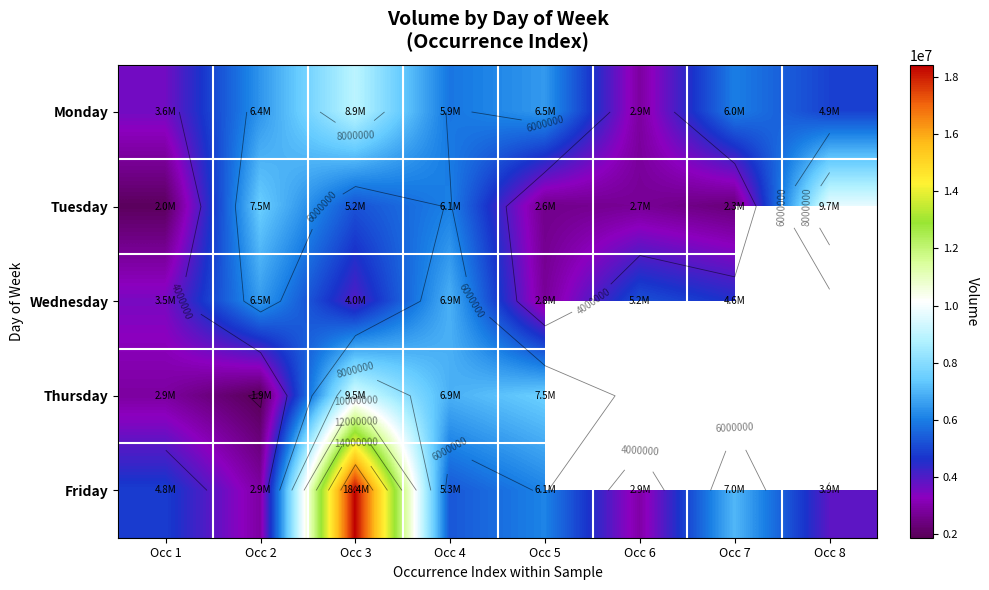

Which has a higher value, Occ 1 or Occ 2?

Occ 2